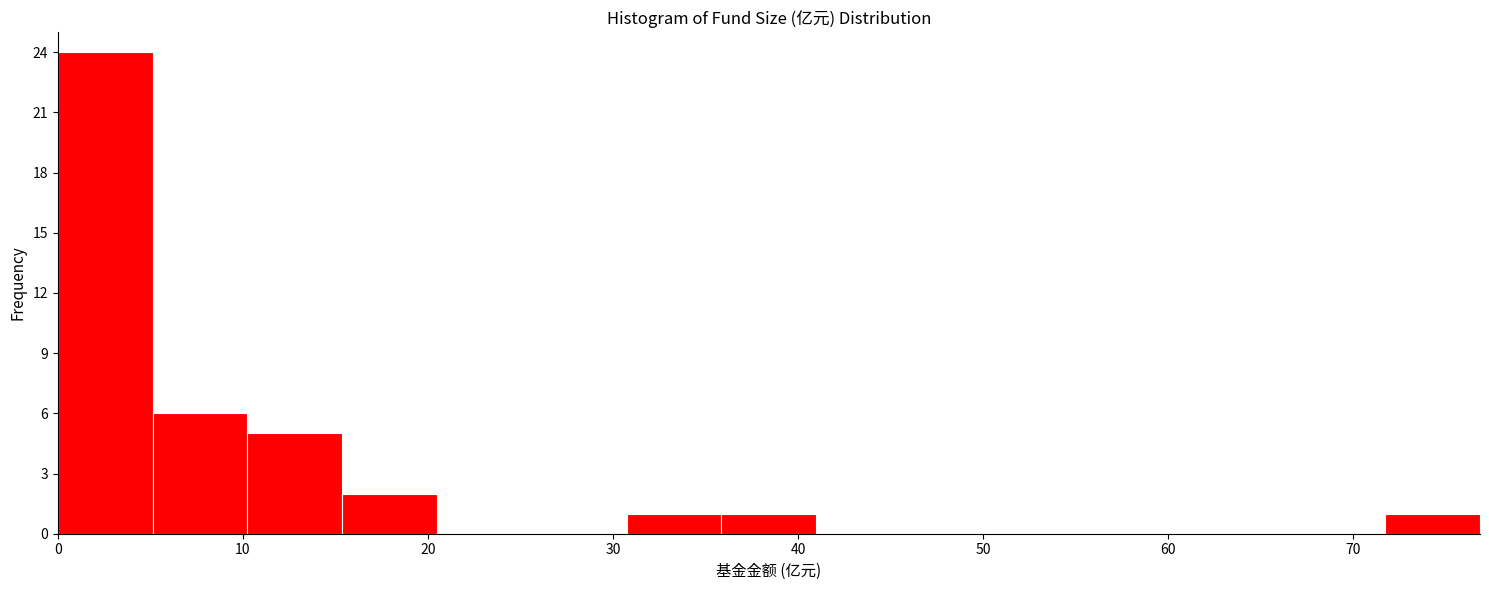

Reading left to right, list every bar in this chart as the range it spans on the x-axis followed by its height. Neither the bar edges nor the heights are printed on the chart, so give them approximately, as read against the axes.

0 to 5: 24
5 to 10: 6
10 to 15: 5
15 to 20: 2
20 to 26: 0
26 to 31: 0
31 to 36: 1
36 to 41: 1
41 to 46: 0
46 to 51: 0
51 to 56: 0
56 to 61: 0
61 to 67: 0
67 to 72: 0
72 to 77: 1